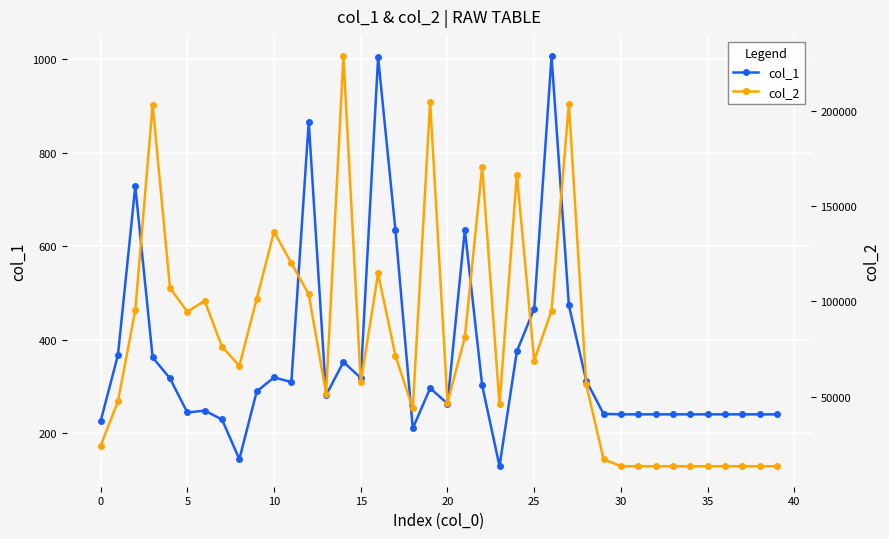

At which category does the chart reach its peak across all series?

14